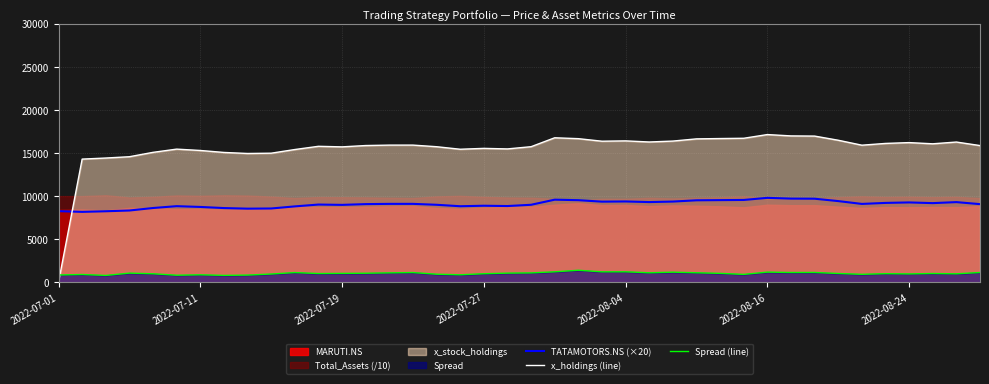

Which series has the largest total across all categories?

x_holdings (line)